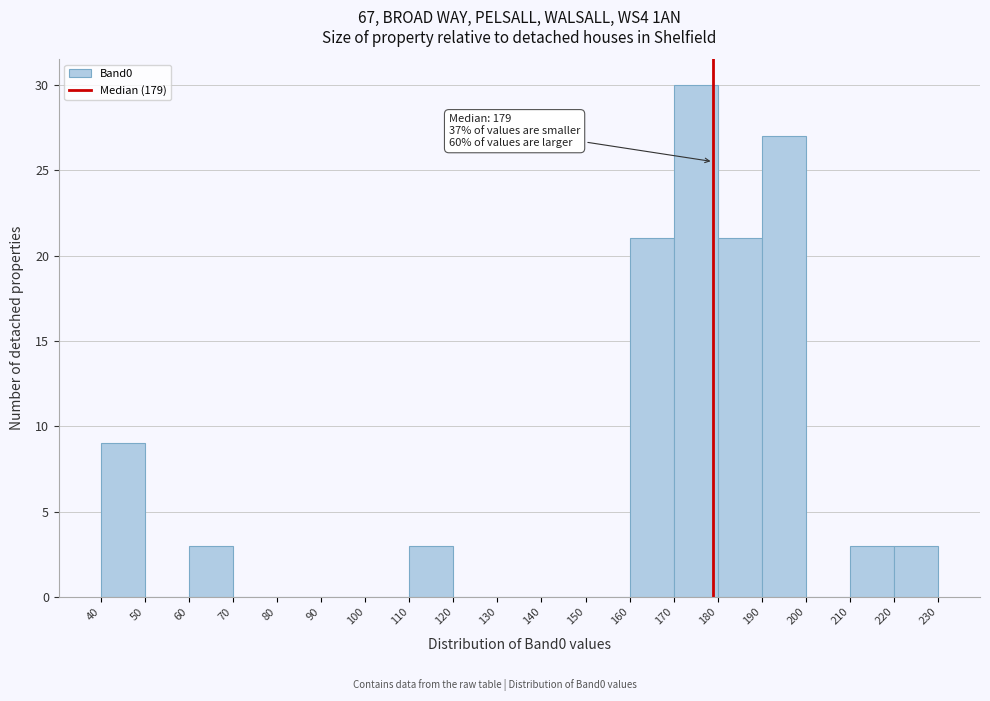

Over which range of the x-axis is the bar tallest?

170 to 180